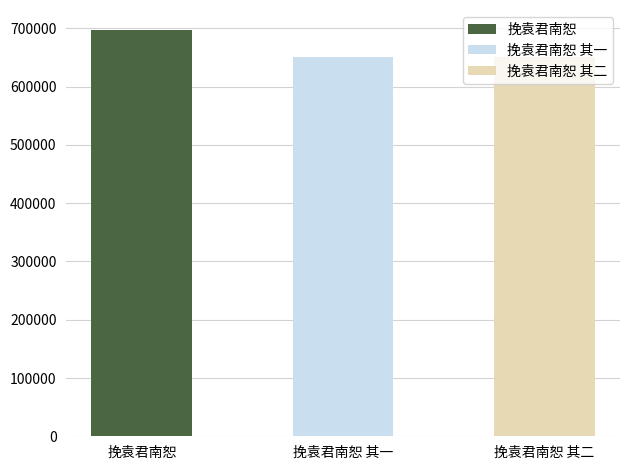

Rank the categories by value from highest to lowest.

挽袁君南恕, 挽袁君南恕 其二, 挽袁君南恕 其一